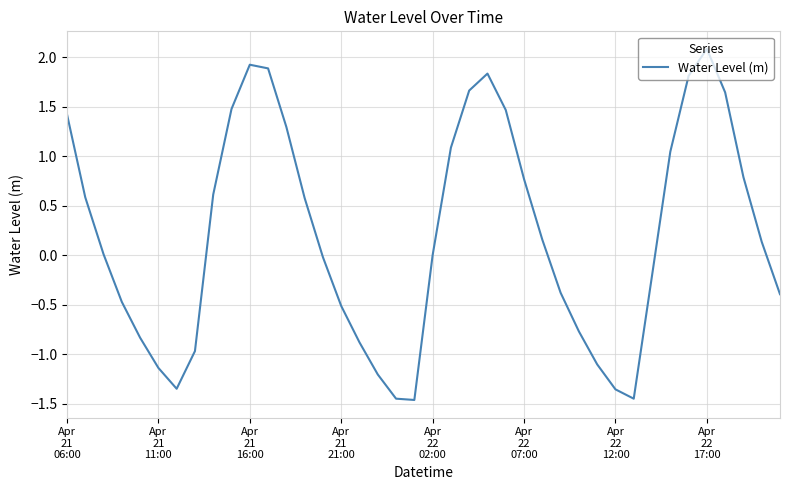

Does the chart have visible grid lines?

Yes